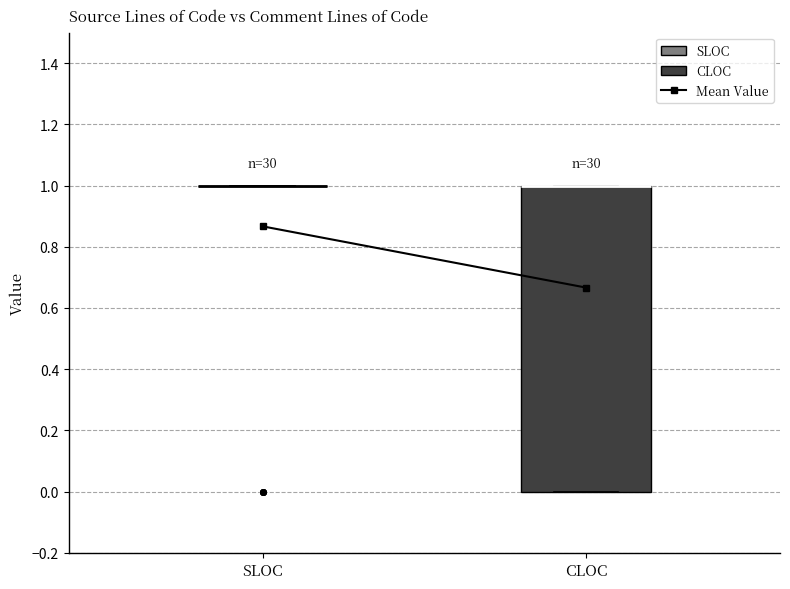

Which box is the tallest, from its lower edge to its upper edge?

CLOC